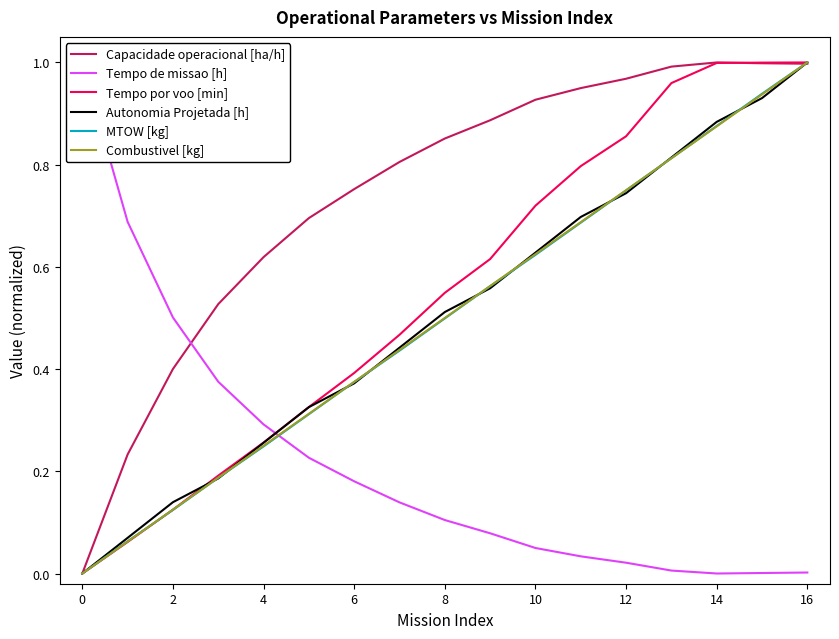

What is the label of the 17th point from the left?

16